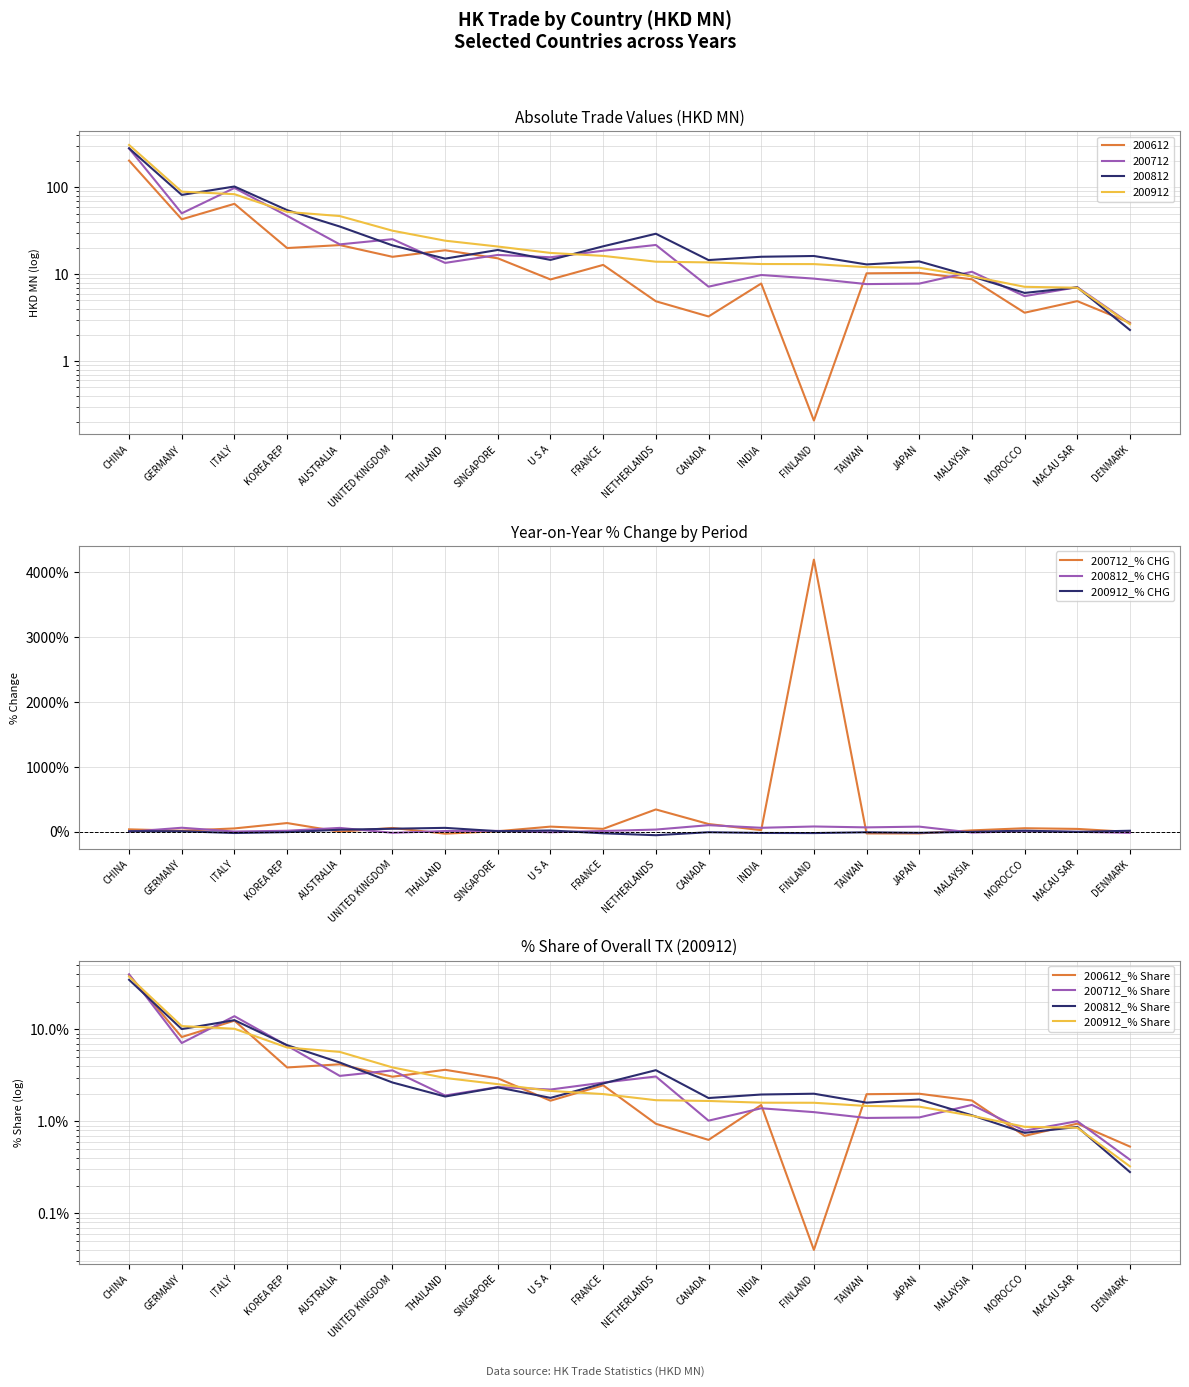

What is the value of the 200812 point at the 16th from the left?

14.1